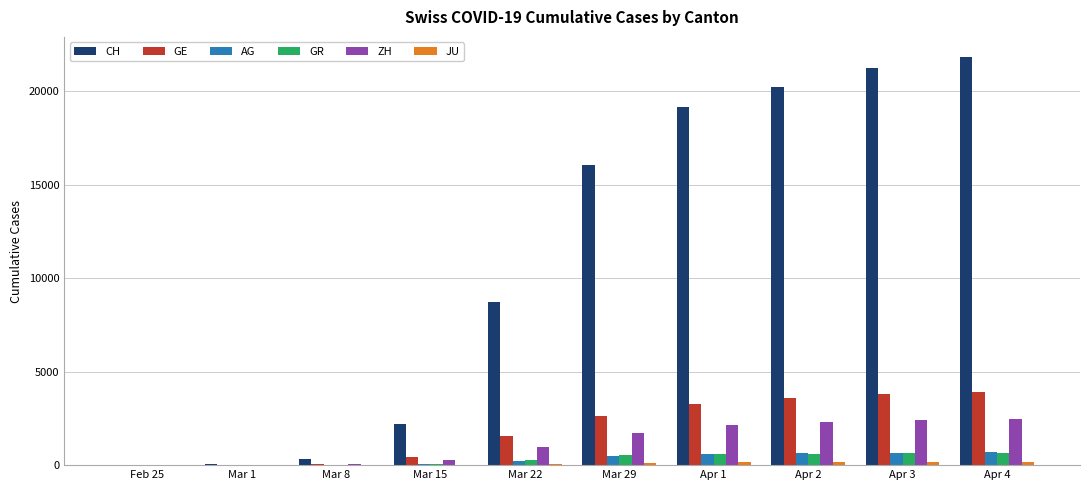

At which category does the chart reach its peak across all series?

Apr 4